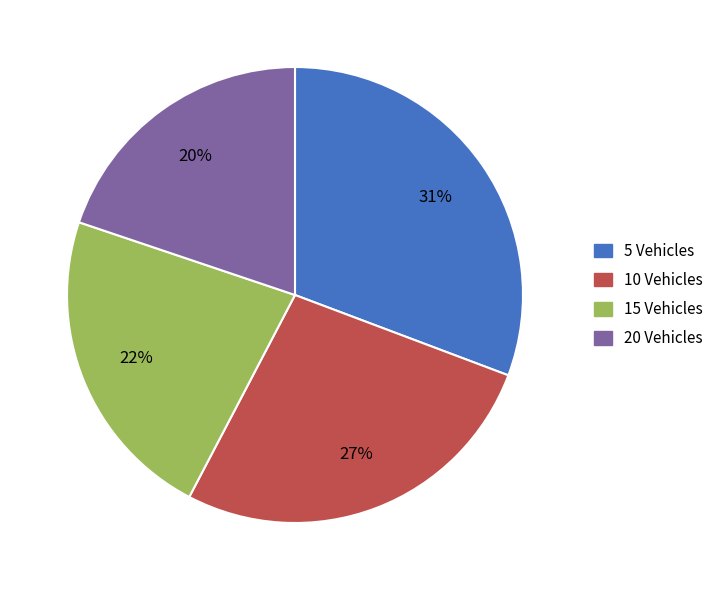

What is the ratio of the value at 15 Vehicles to the value at 5 Vehicles?

0.7